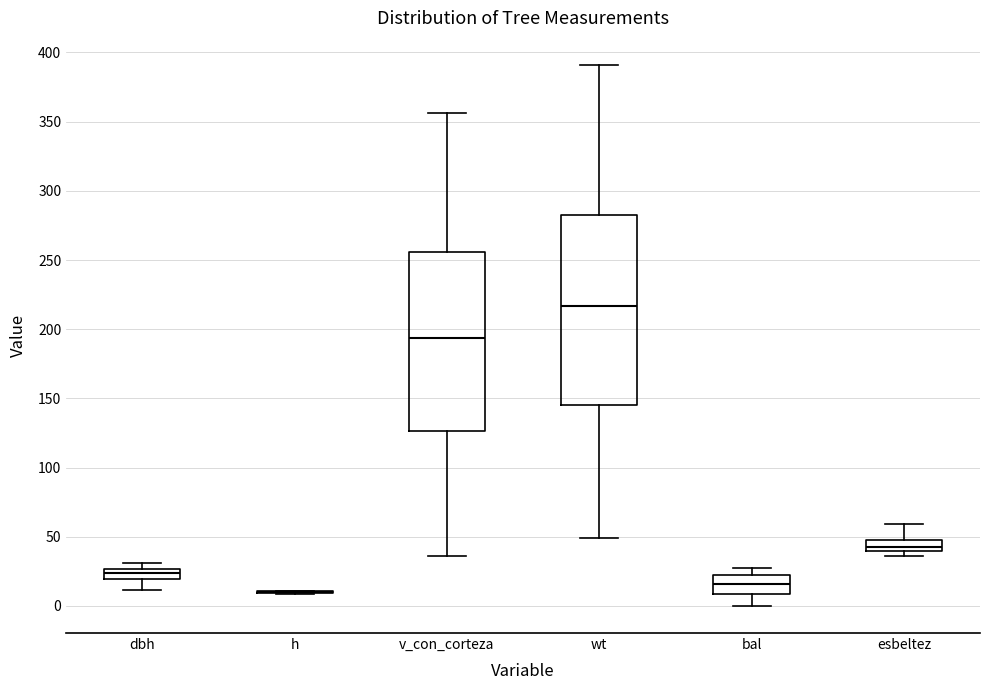

Where does the upper whisker of the box for bal end on the y-axis? The values are not printed on the chart, so give them approximately, as read against the axis.

25